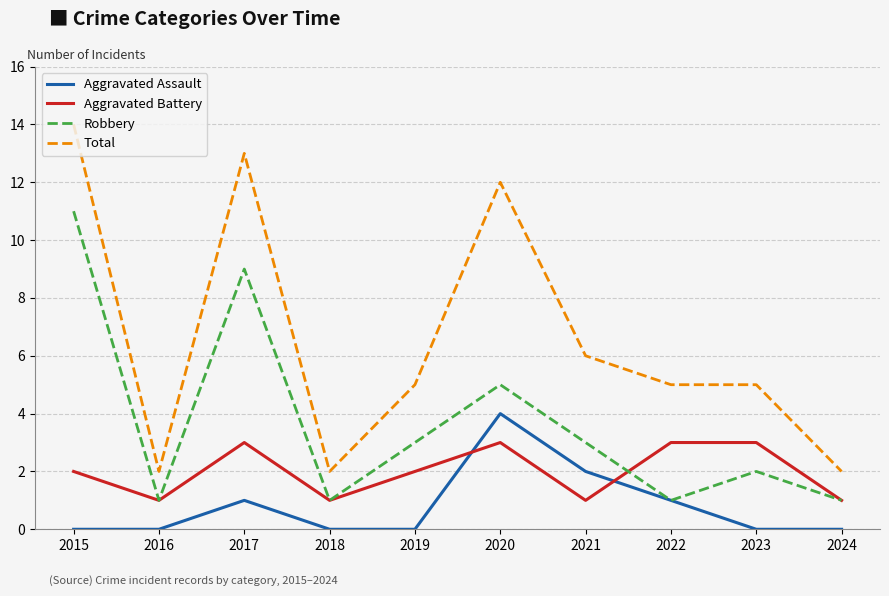

Where is the first local minimum for Total?

2016